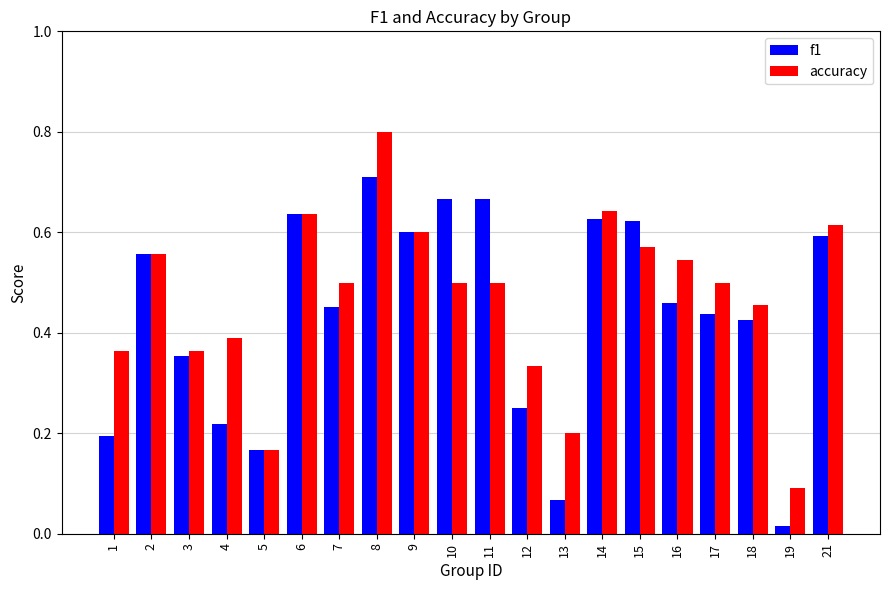

At how many categories does at least one series exceed 0?

20